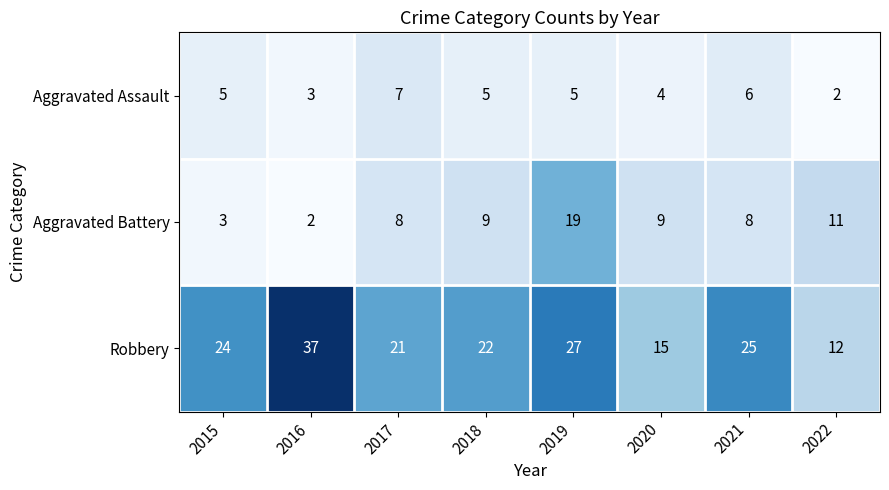

True or false: Robbery has a value of 15 at 2020.

True